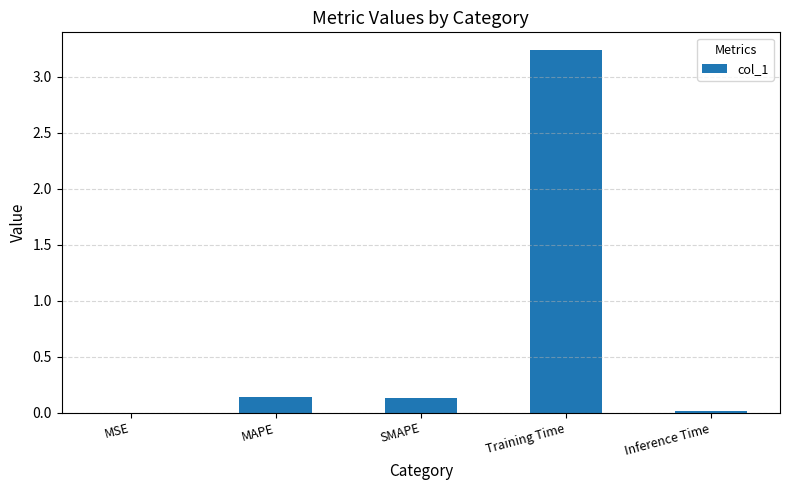

The value at Inference Time is 0.0. True or false?

True